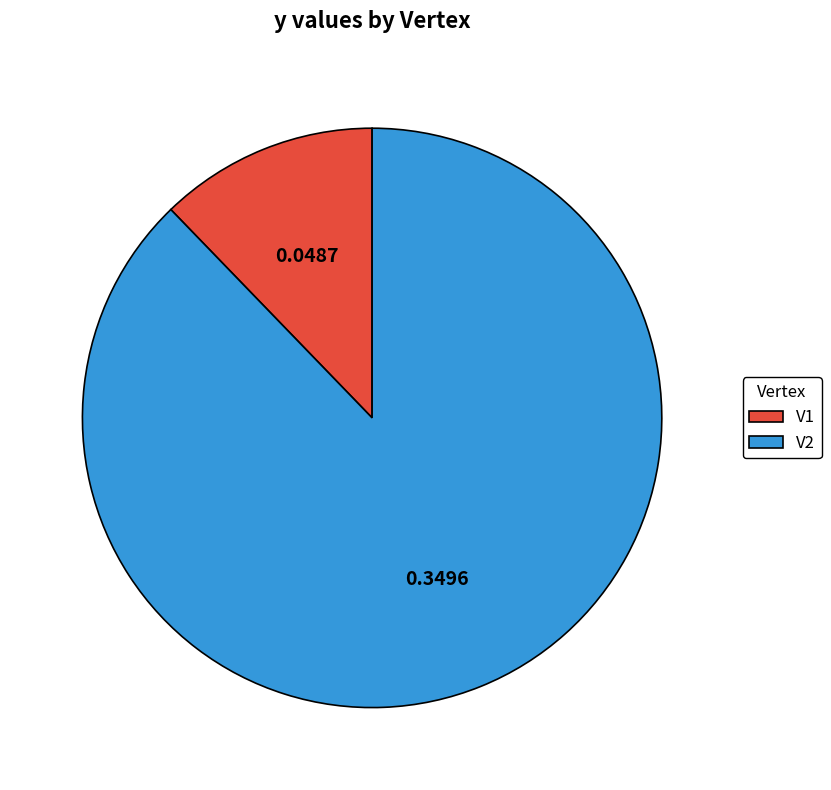

Do V2 and V1 together represent more than half of the pie?

Yes